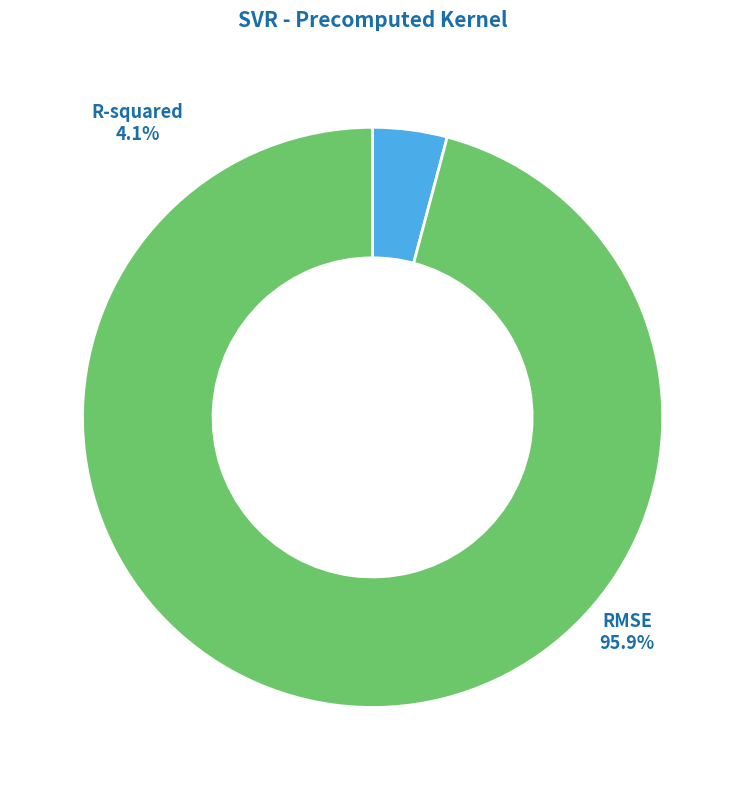

Is it true that RMSE is 89% of the pie?

False